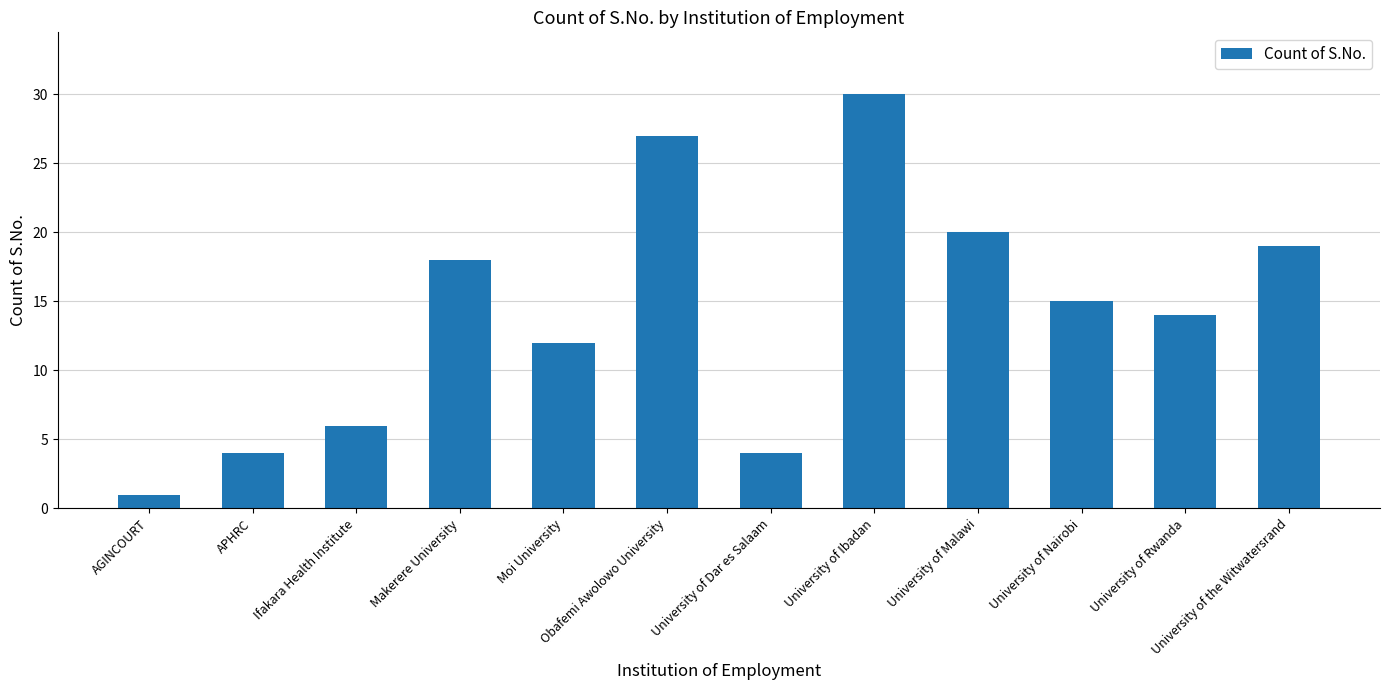

What position from the left is University of Malawi?

9